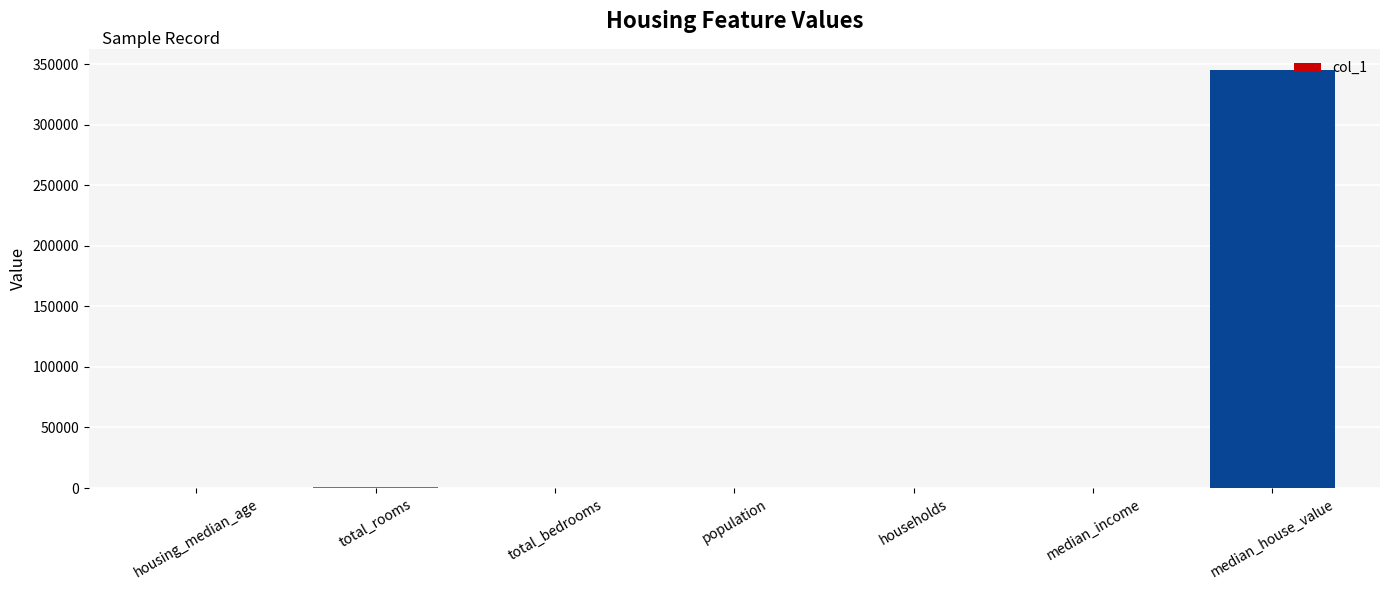

At which label does the data first exceed 82?

total_rooms